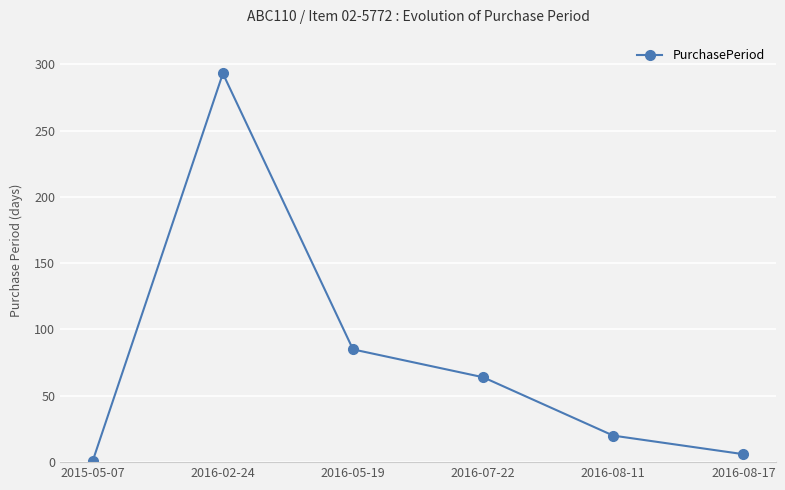

How many series are shown in this chart?

1